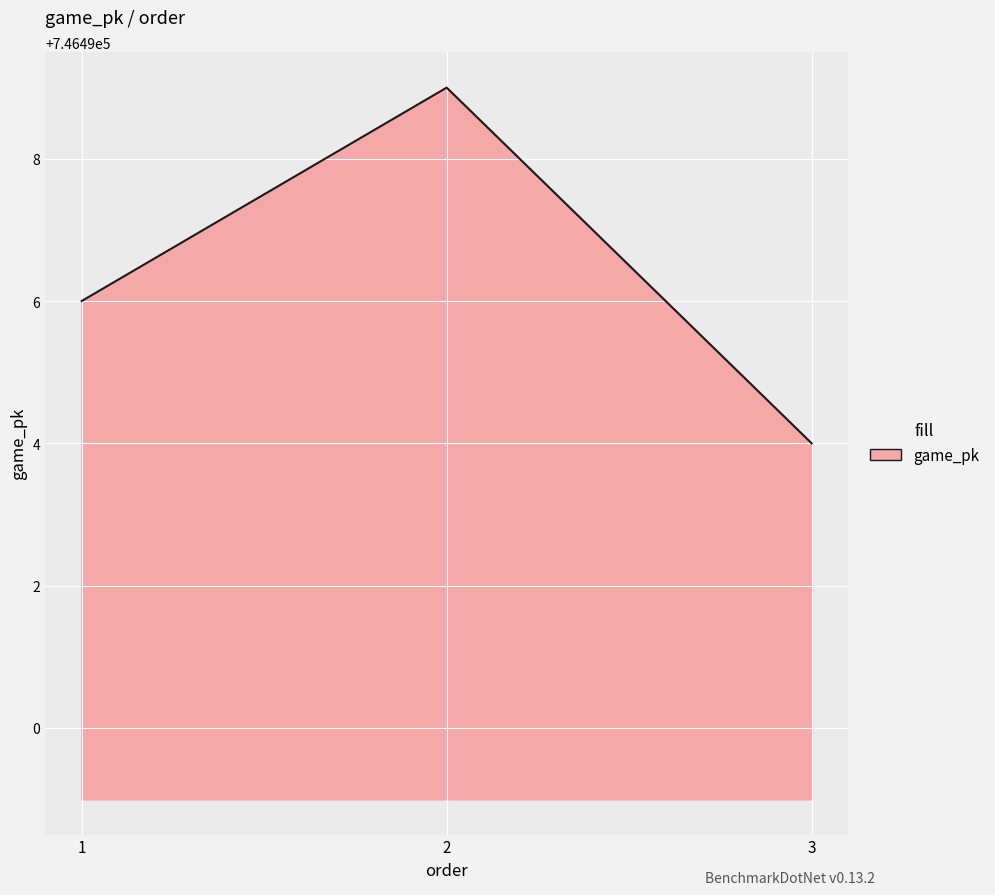

What is the change in value from 1 to 2?

+3